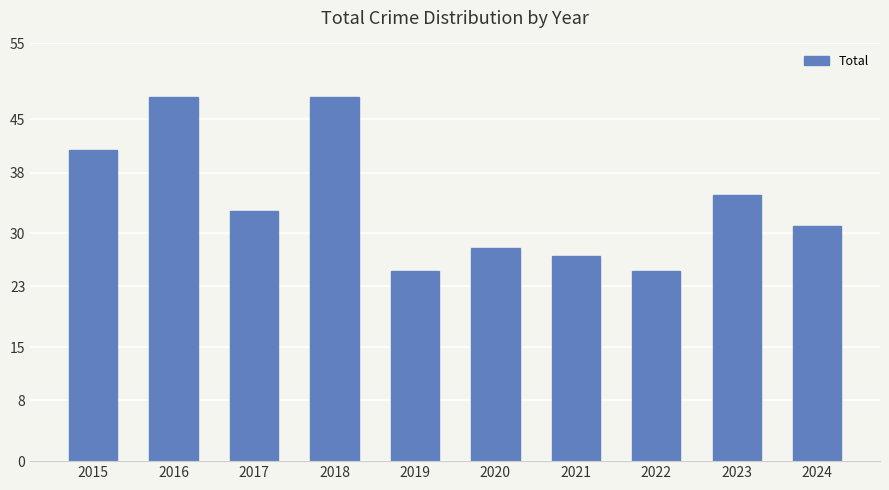

What is the sum of all values?

341